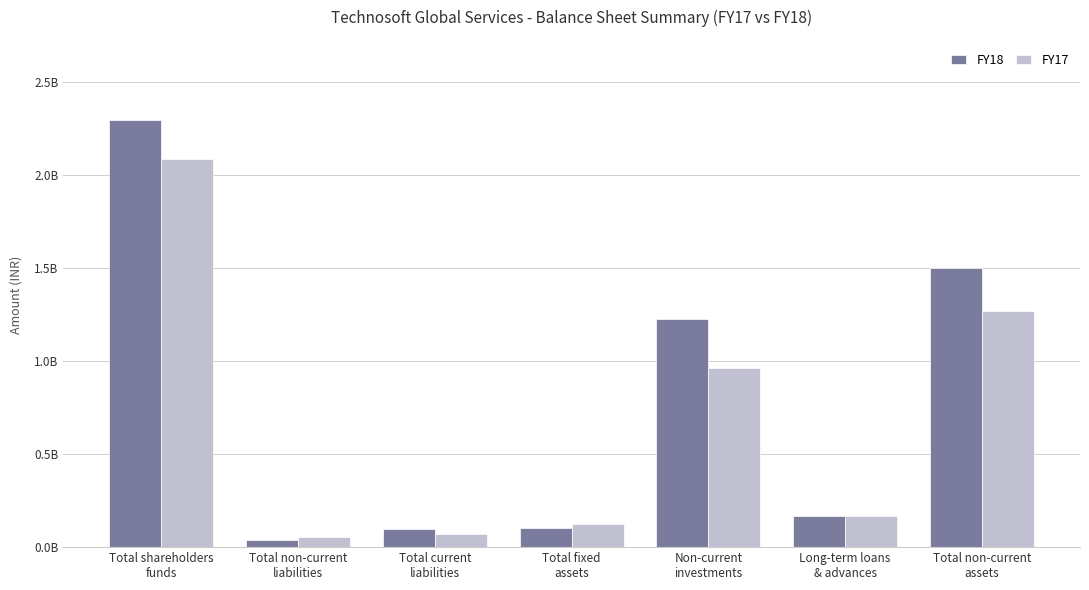

Rank the series by their maximum value, from lowest to highest.

FY17, FY18